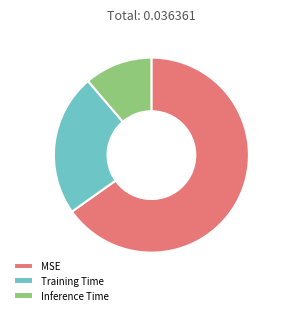

Which slice represents more than half of the pie?

MSE